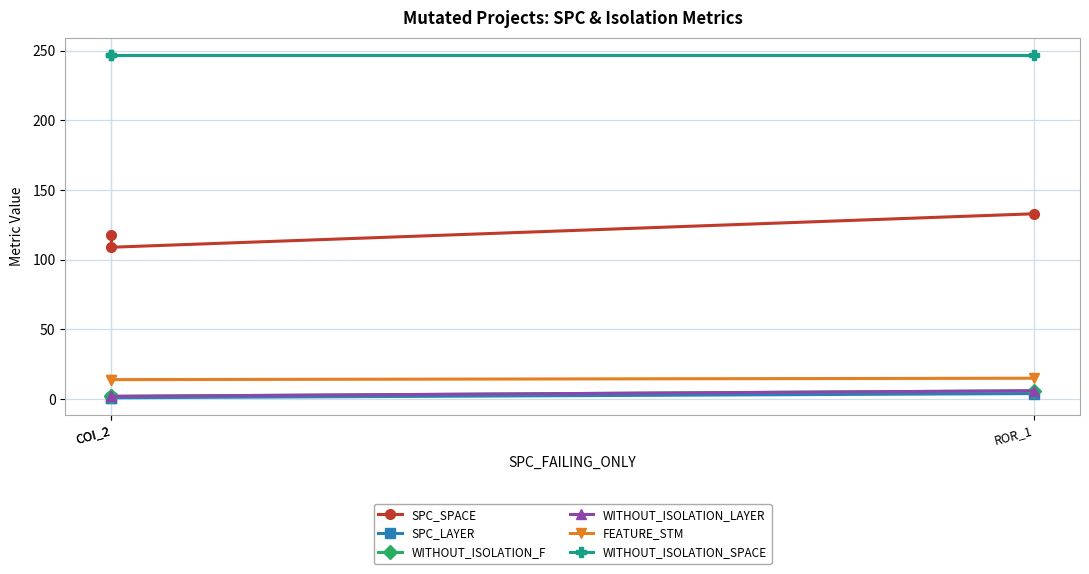

Rank the series at COI_2 from highest to lowest value.

WITHOUT_ISOLATION_SPACE, SPC_SPACE, FEATURE_STM, WITHOUT_ISOLATION_F, WITHOUT_ISOLATION_LAYER, SPC_LAYER